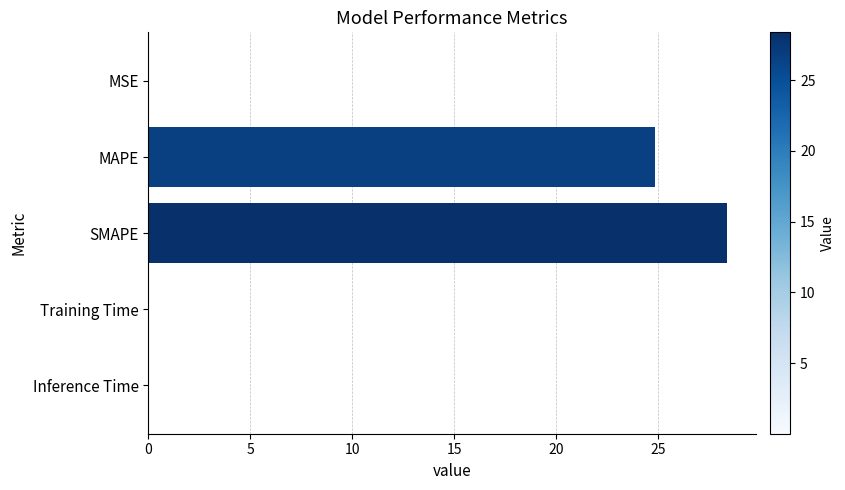

Are the bars horizontal?

Yes